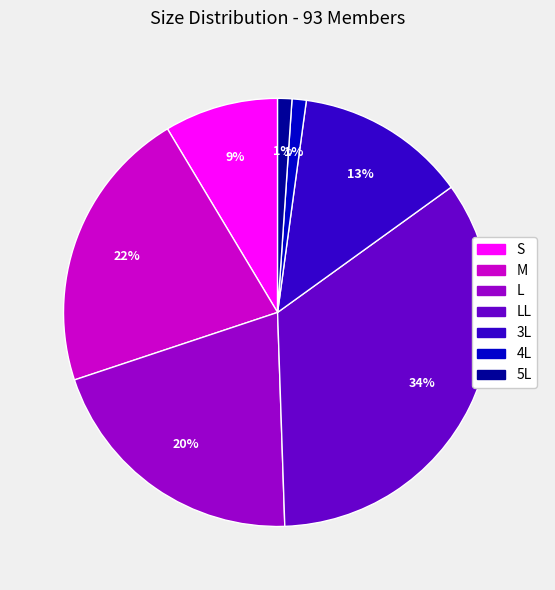

Is there a majority slice in this chart?

No